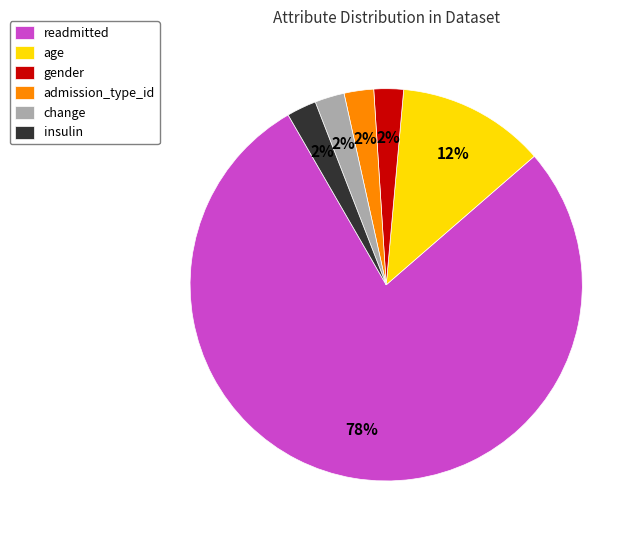

How many slices are in this pie chart?

6